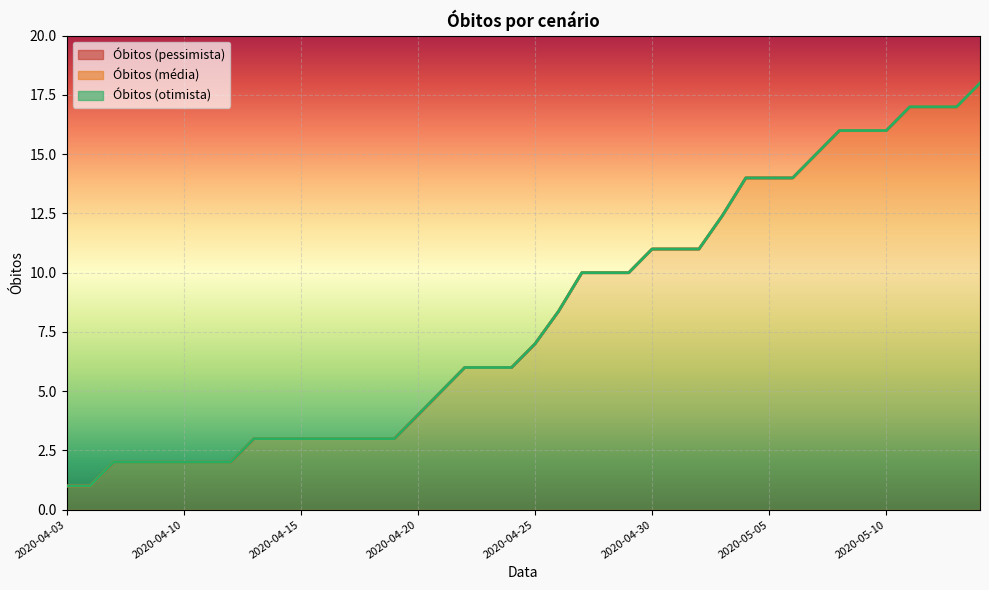

The Obitos (pessimista) series shows 11.0 at 2020-05-02. True or false?

True